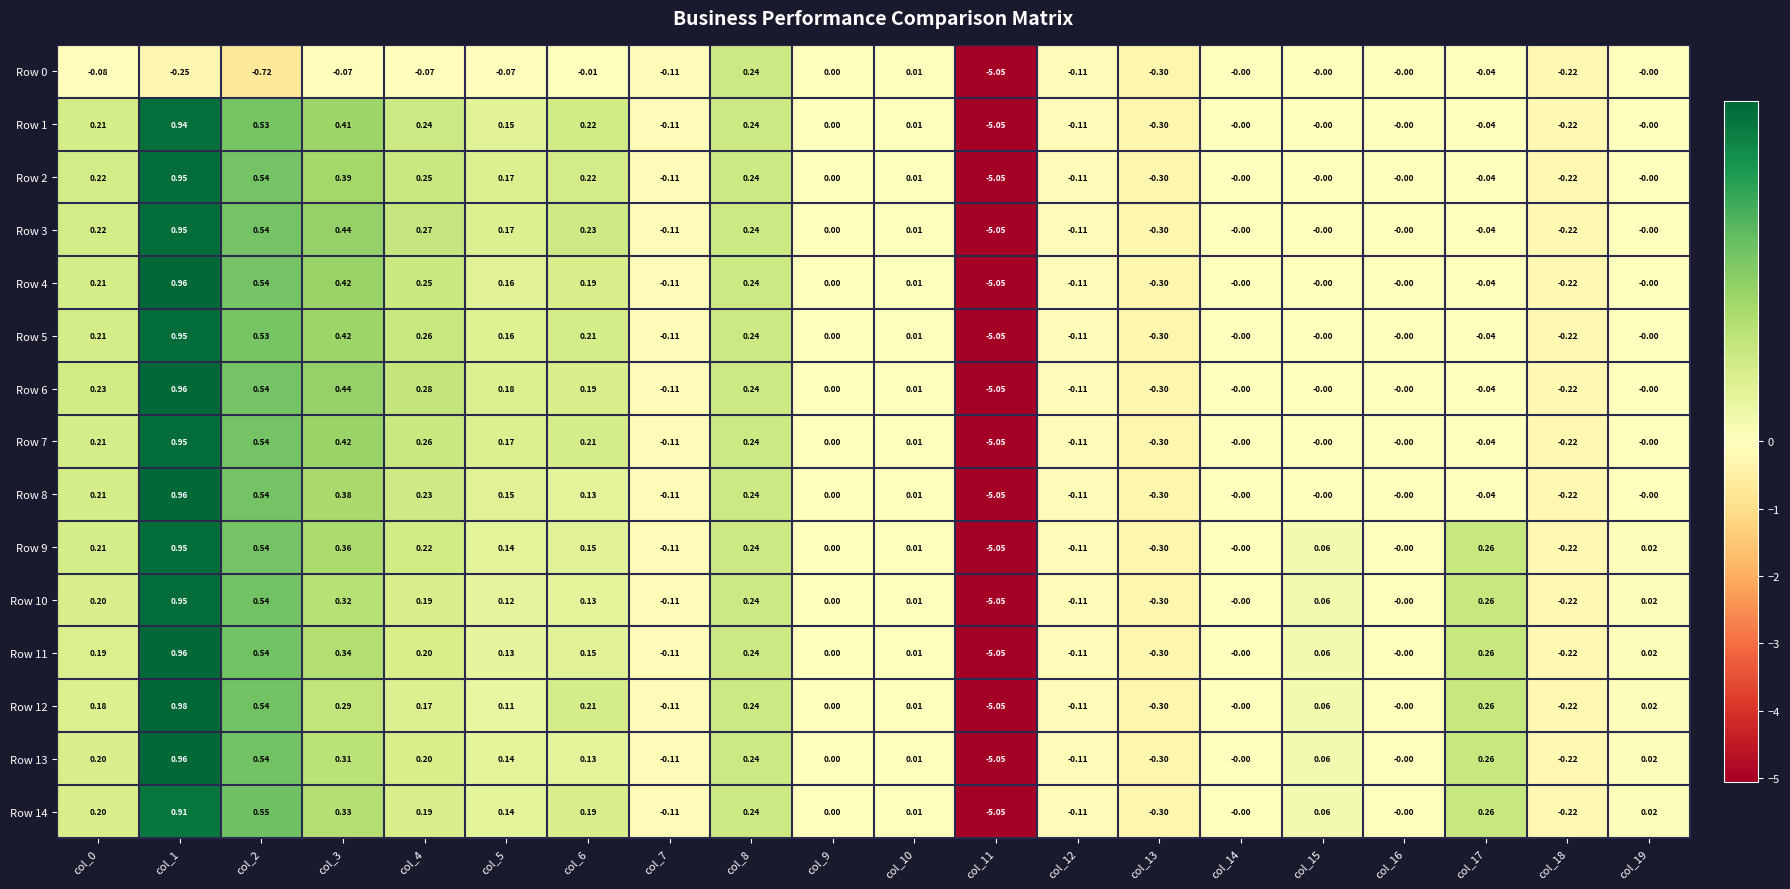

Is the value of Row 9 at col_7 greater than the value of Row 14 at col_14?

No